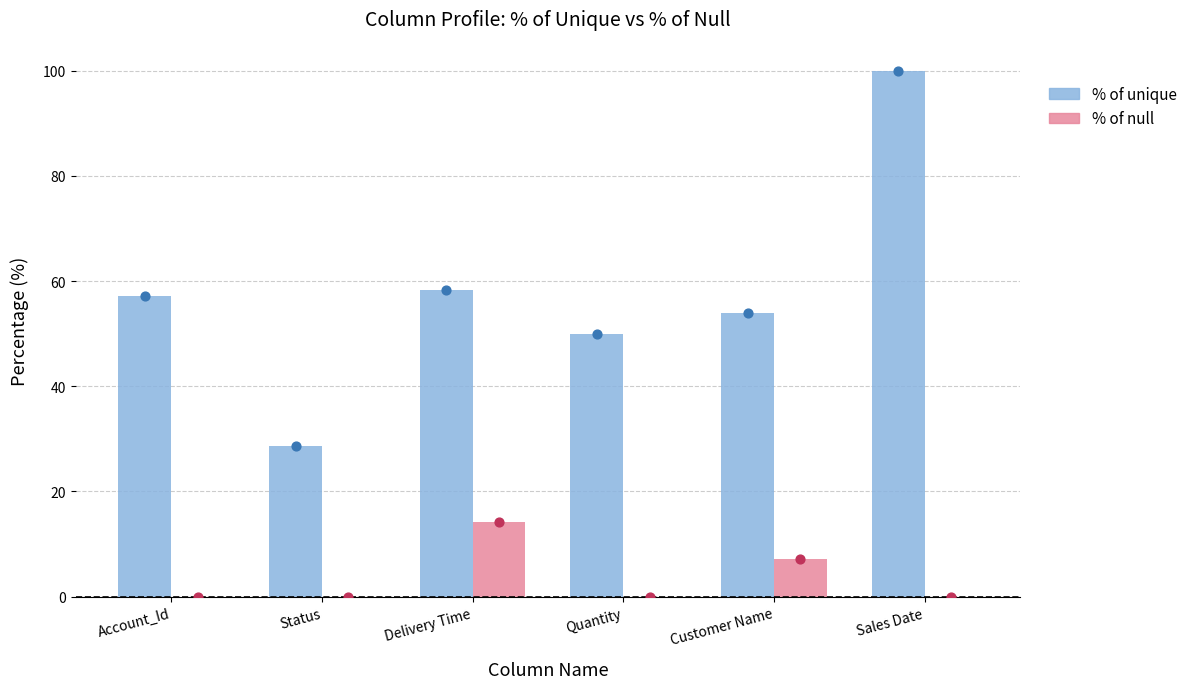

What are all the series names shown in the legend?

% of unique, % of null